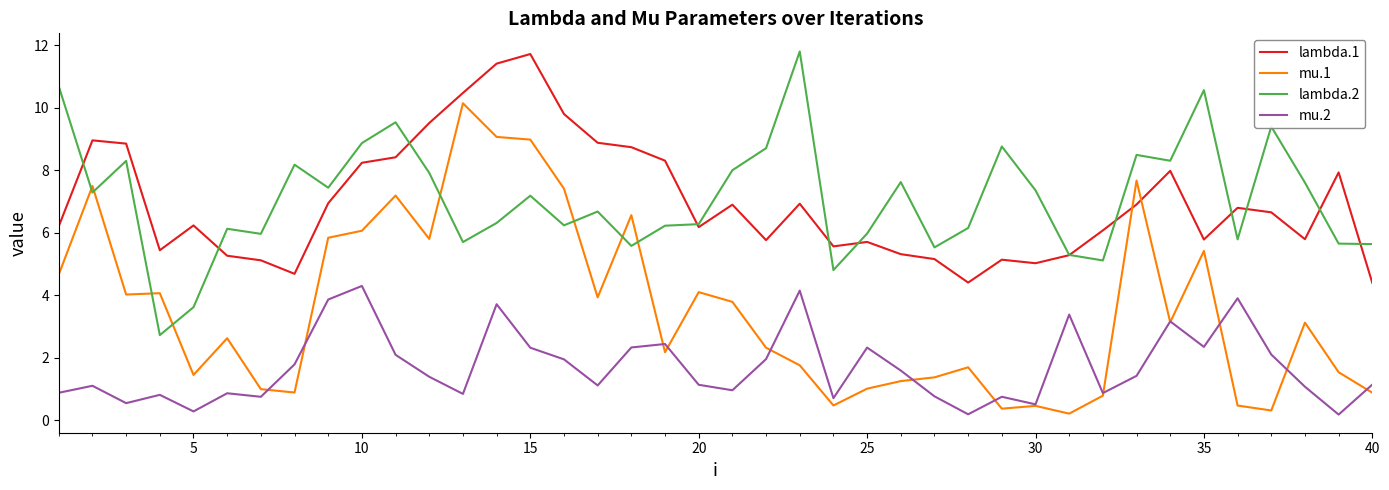

Which series has the widest spread of values?

mu.1